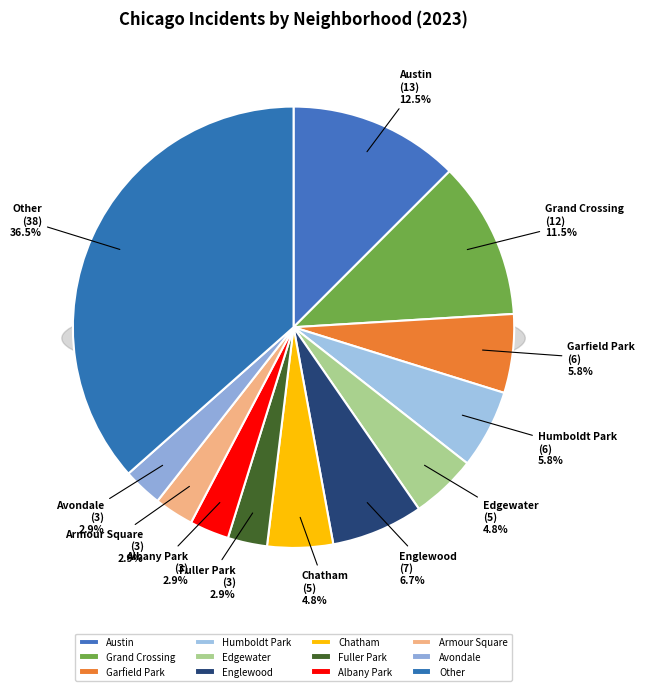

Which category has the biggest portion of the pie?

Other